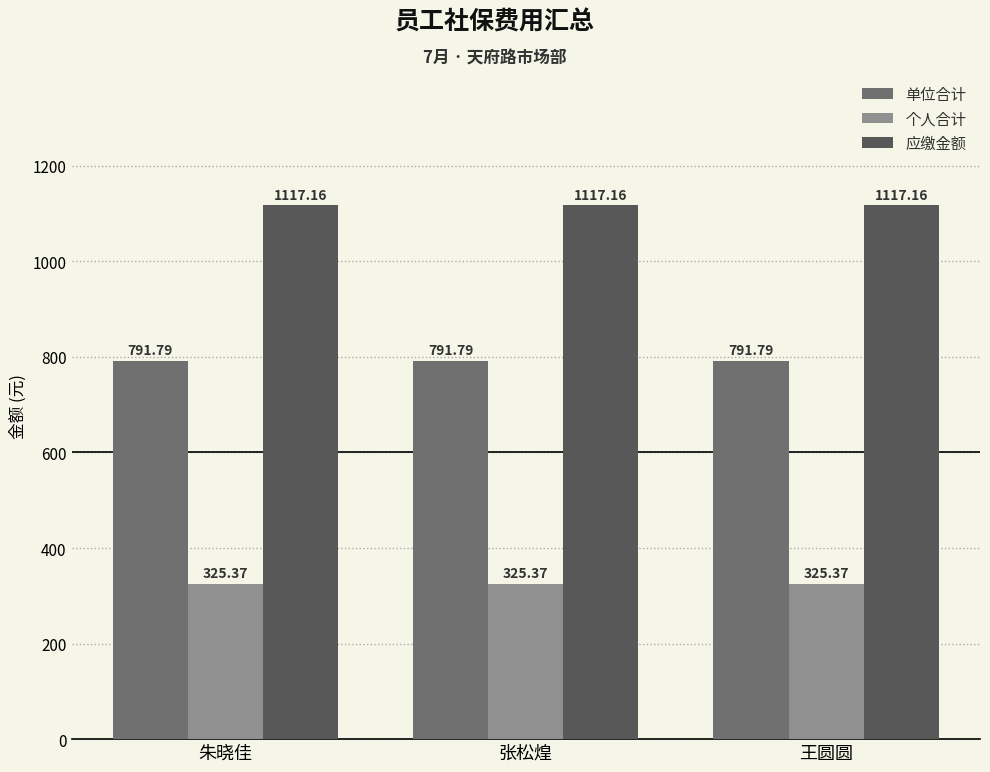

Rank the series at 王圆圆 from highest to lowest value.

应缴金额, 单位合计, 个人合计